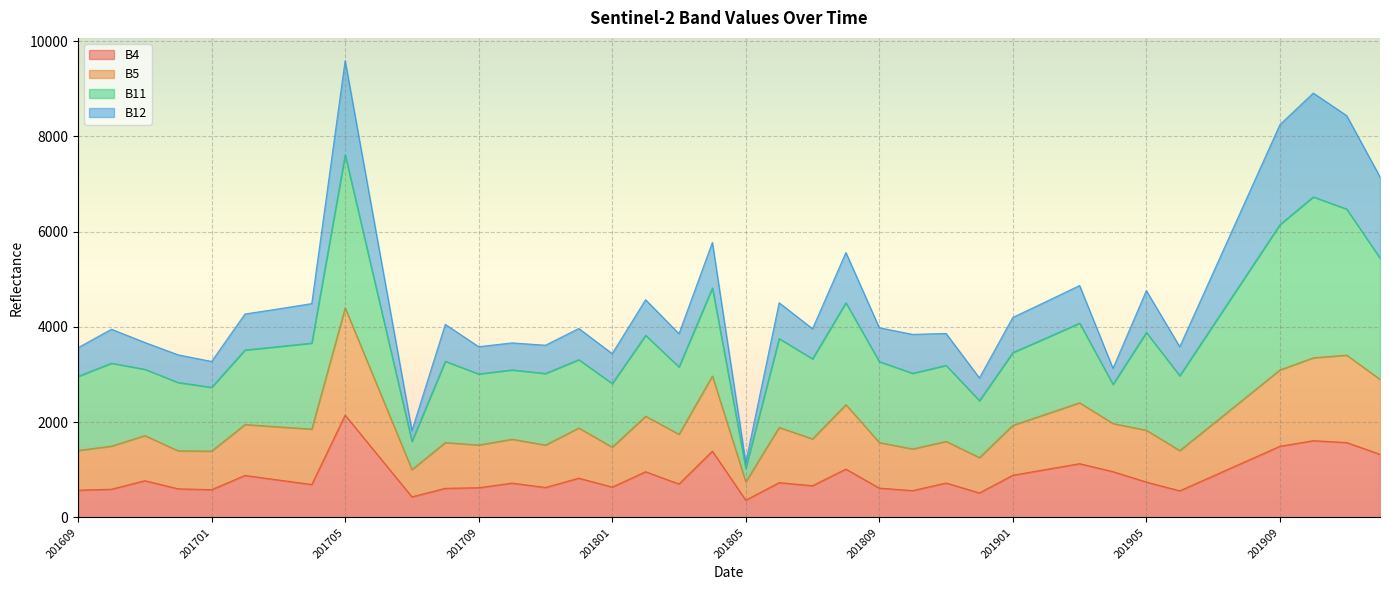

At how many categories does at least one series exceed 411?

40